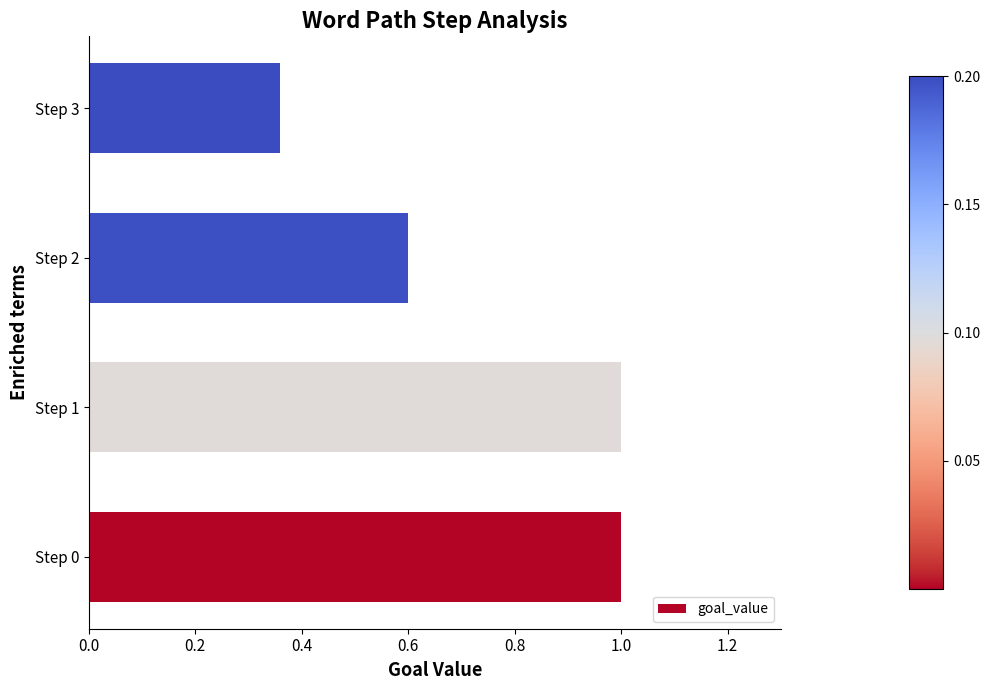

Are the bars horizontal?

Yes